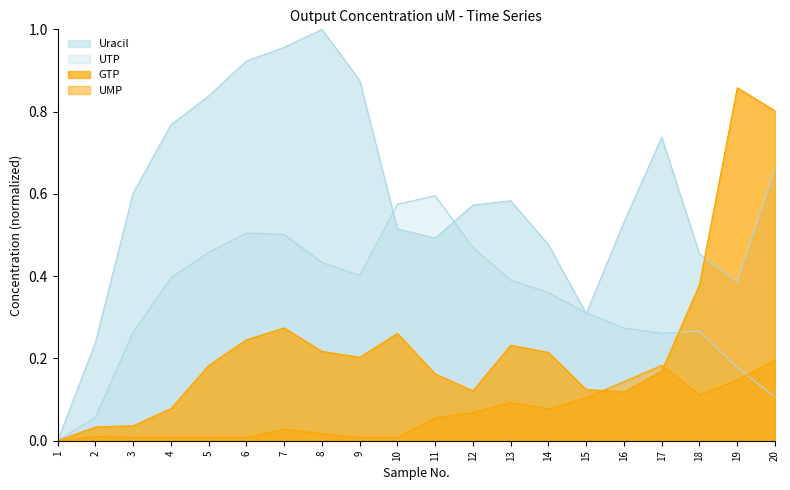

Does the chart have visible grid lines?

No